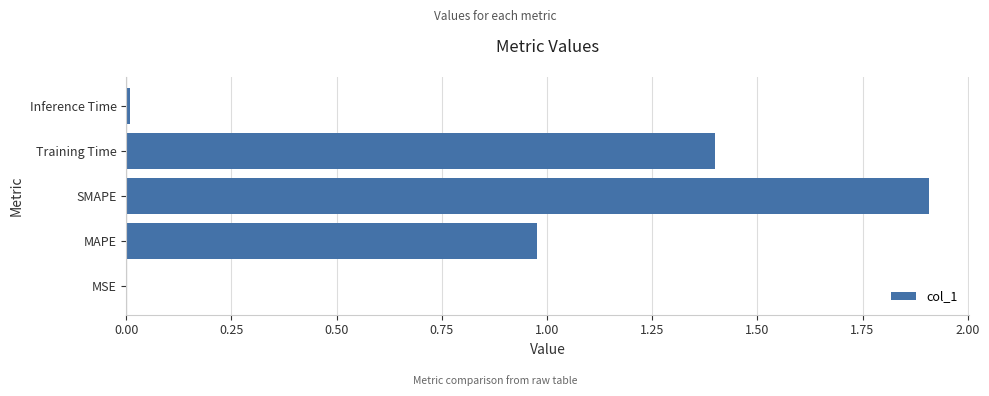

What is the maximum value shown in the chart?

1.9